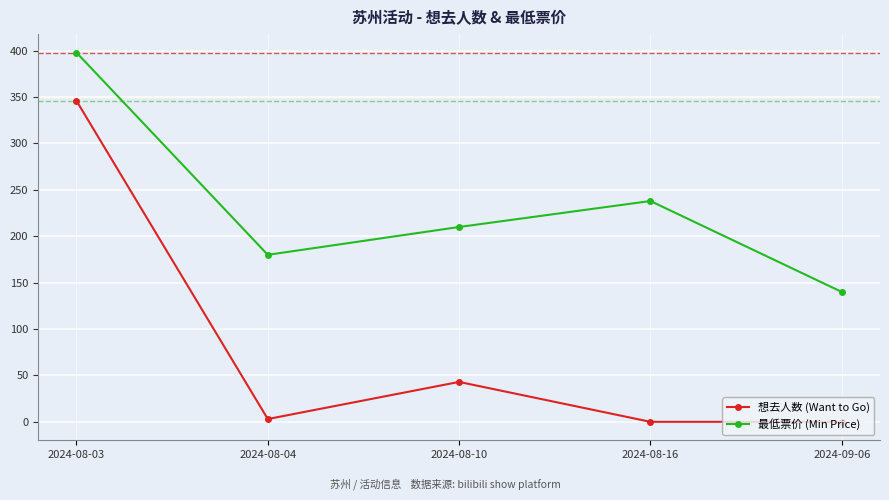

How many distinct data groups are displayed?

2